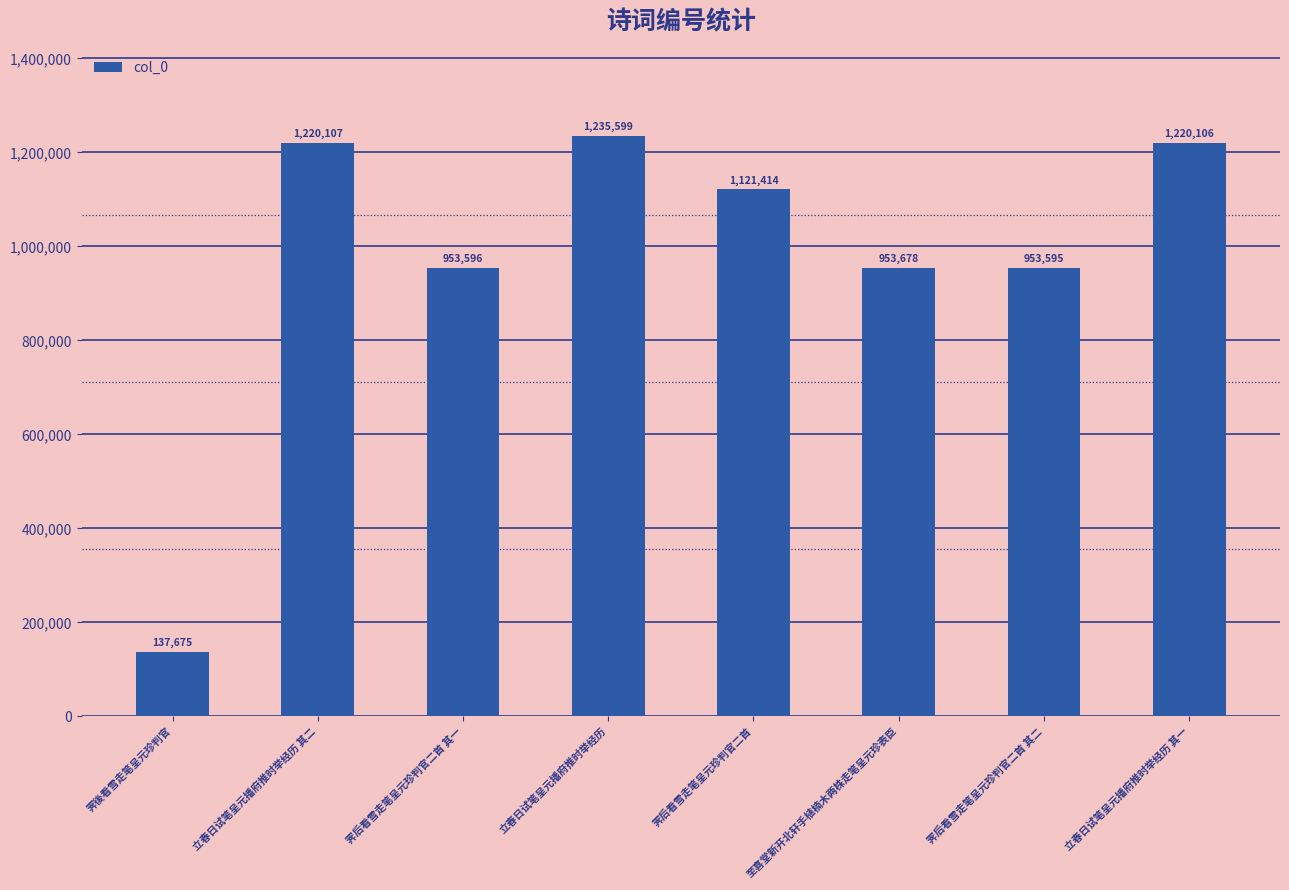

Rank the categories by value from highest to lowest.

立春日试笔呈元播府推时举经历, 立春日试笔呈元播府推时举经历 其二, 立春日试笔呈元播府推时举经历 其一, 霁后看雪走笔呈元珍判官二首, 至喜堂新开北轩手植楠木两株走笔呈元珍表臣, 霁后看雪走笔呈元珍判官二首 其一, 霁后看雪走笔呈元珍判官二首 其二, 霁後看雪走笔呈元珍判官